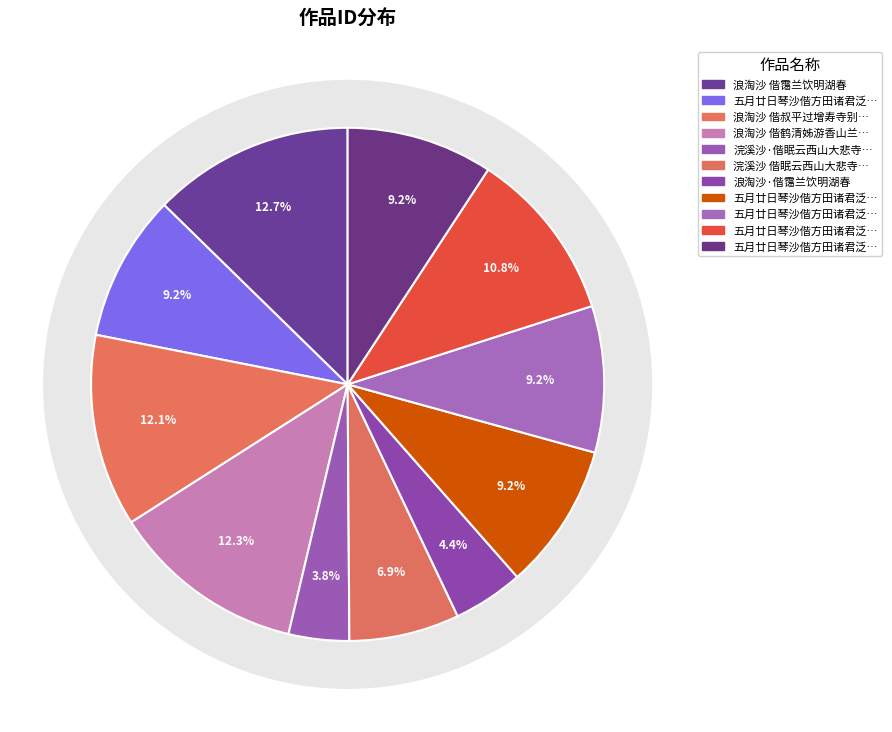

What percentage is the 浪淘沙 偕鹤清姊游香山兰若 slice, to the nearest percent?

12%